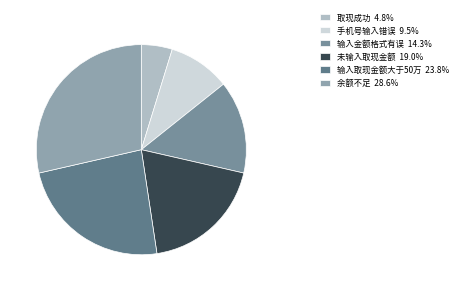

Count the number of slices in the pie.

6